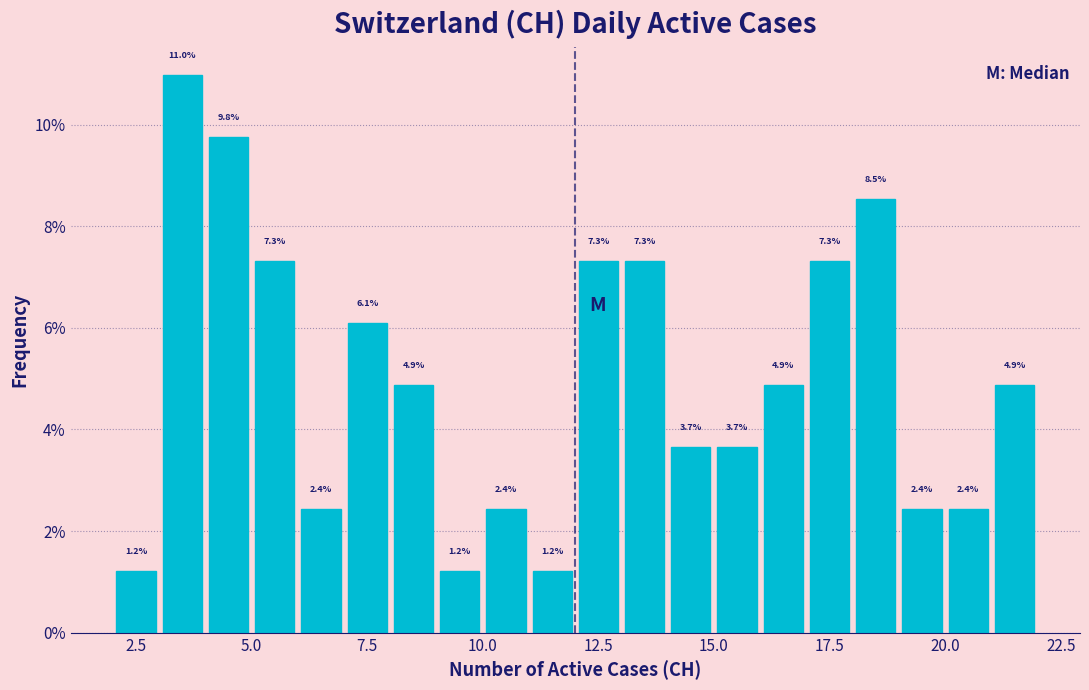

Read against the x-axis, roughly where is the centre of the tallest bar?

3.5